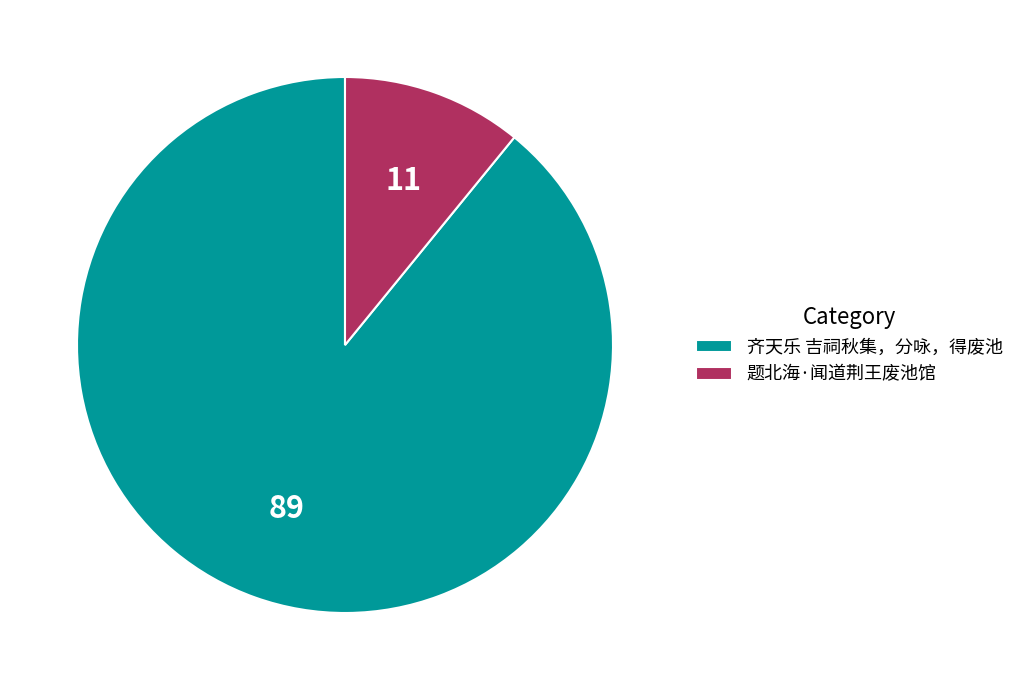

Count the number of slices in the pie.

2